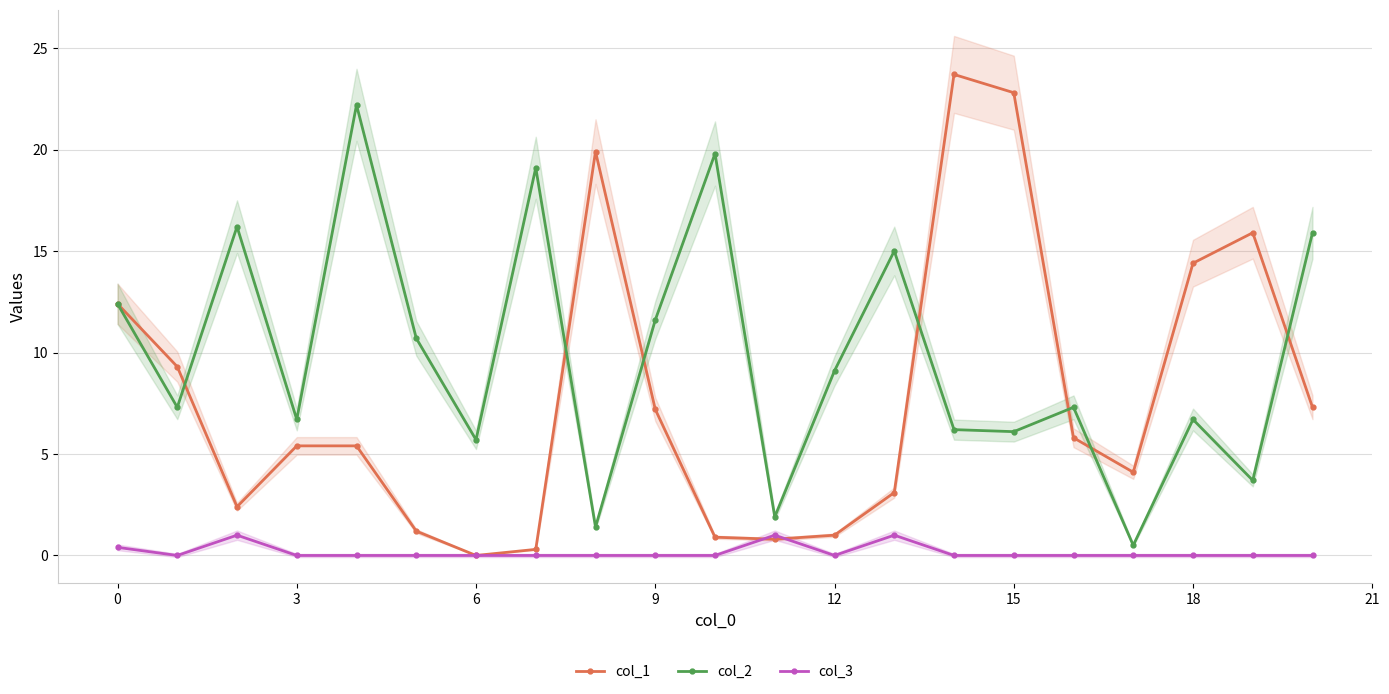

What is the value of the col_1 point at the 3rd from the left?

2.4